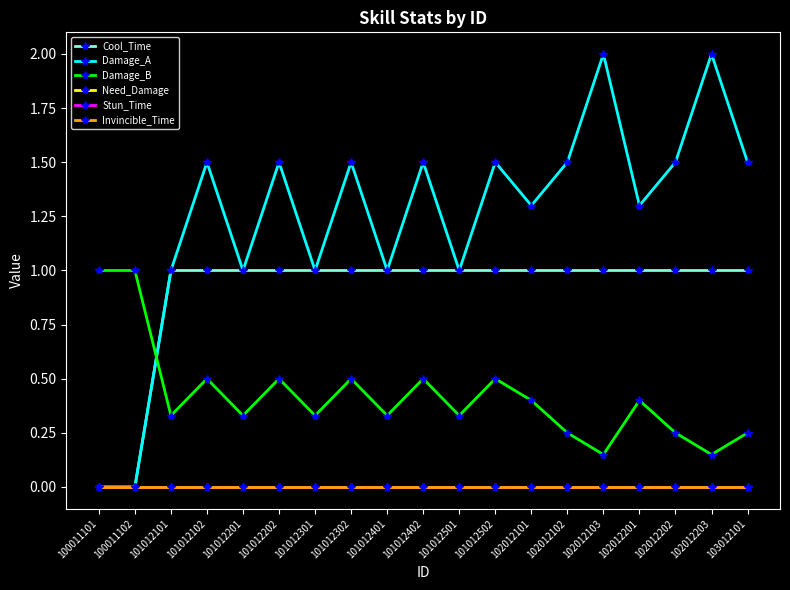

True or false: Cool_Time and Damage_A intersect in this chart.

False